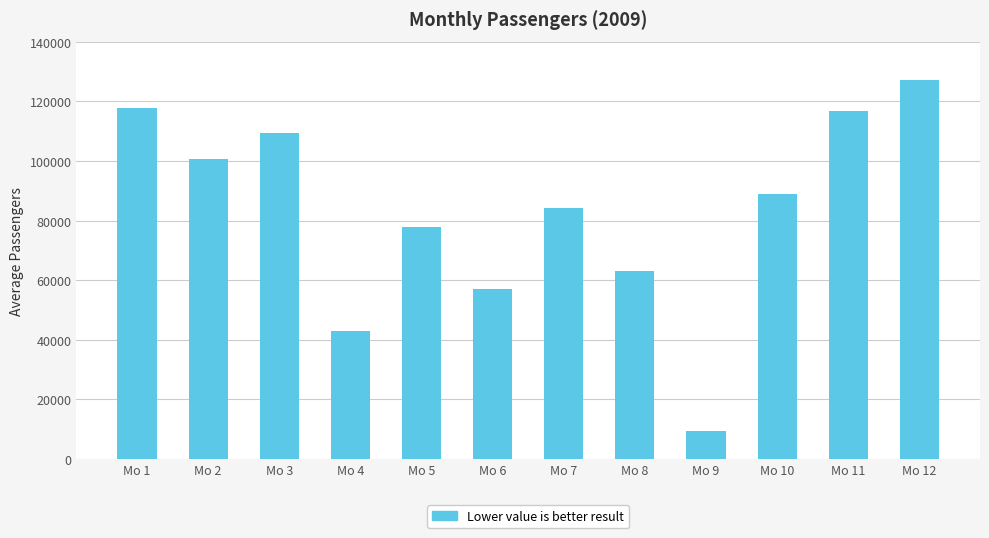

At which category does the chart reach its minimum across all series?

Mo 9